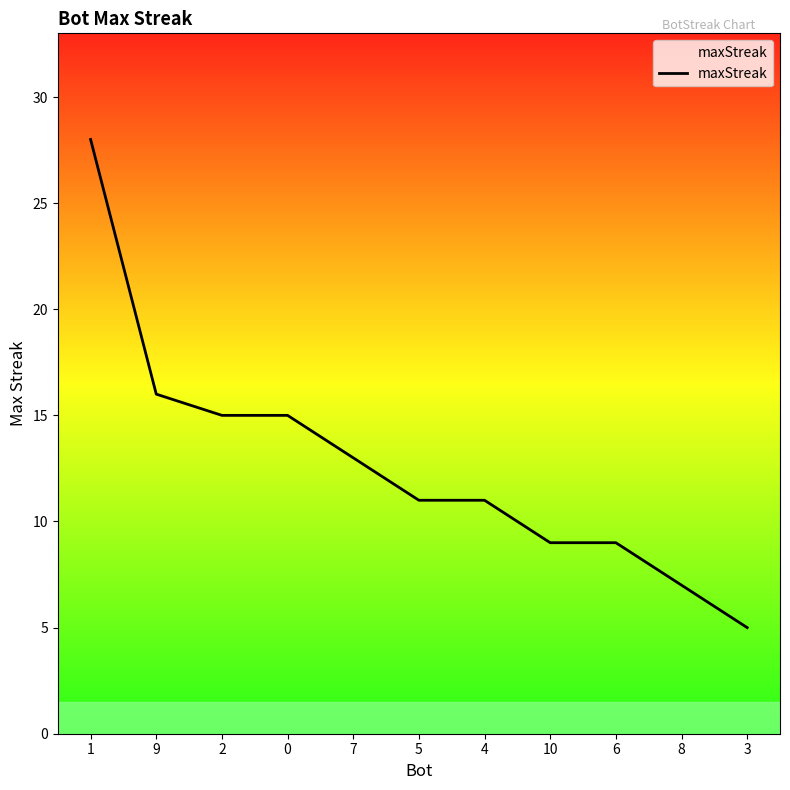

Read the value at 10, to the nearest 5.

10